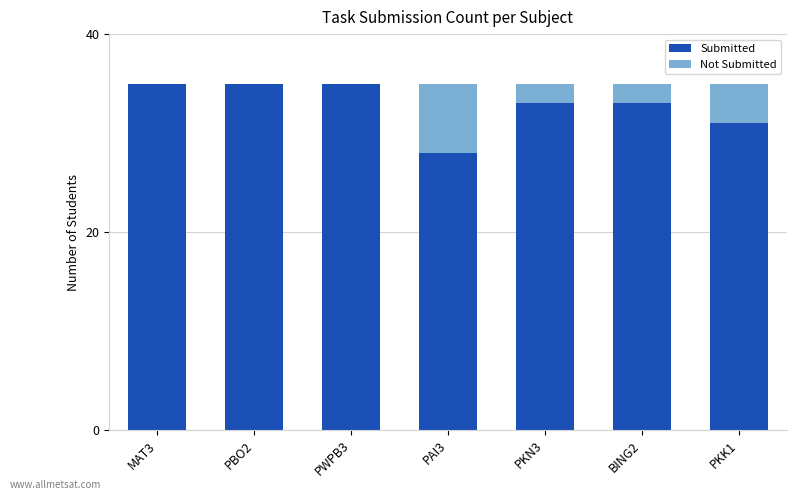

What is the total value across all series at PKK1?

35